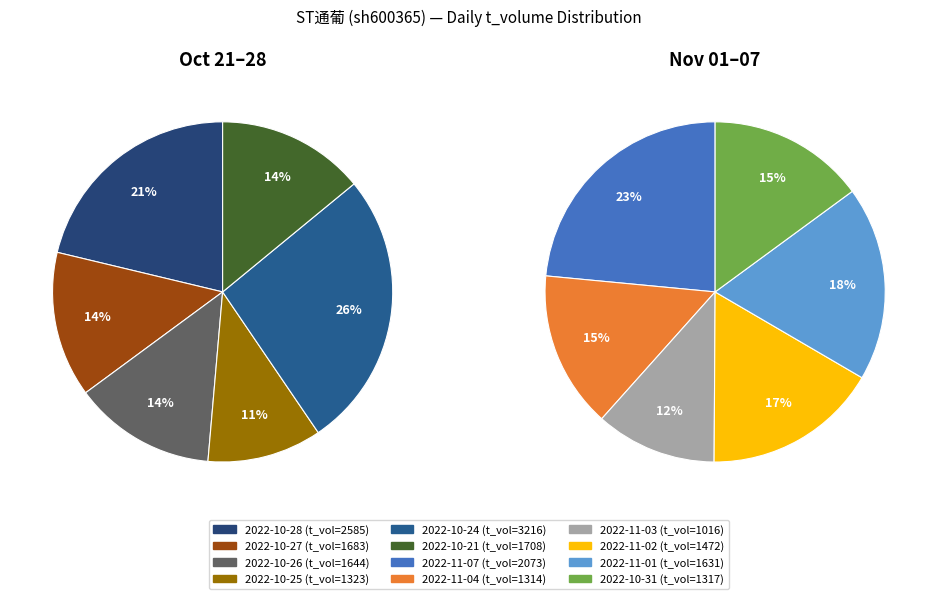

Is 2022-10-31 the majority of the pie?

No